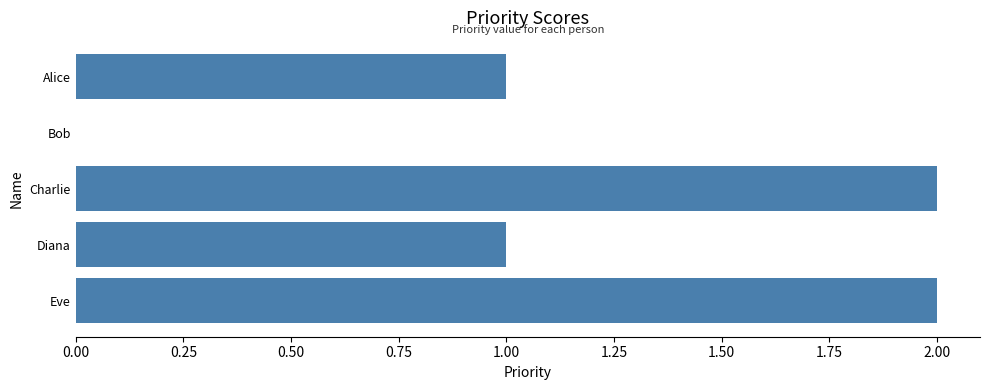

Is it true that the value at Bob is 0?

True